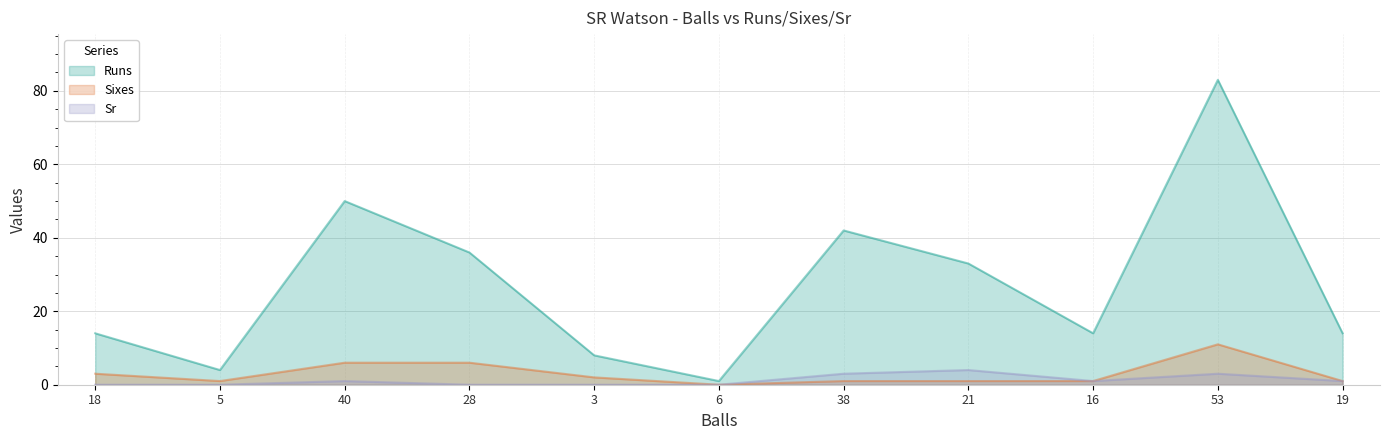

What value does the Runs series have at 16?

14